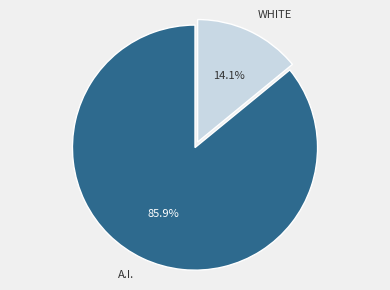

Which has a higher value, A.I. or WHITE?

A.I.